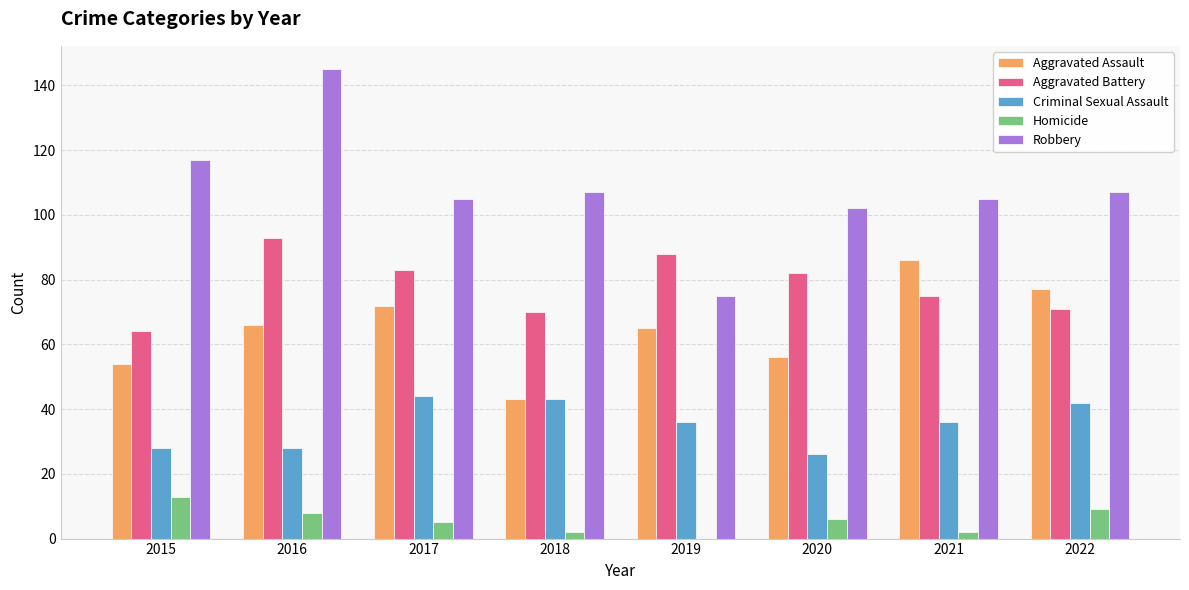

How many series are shown in this chart?

5